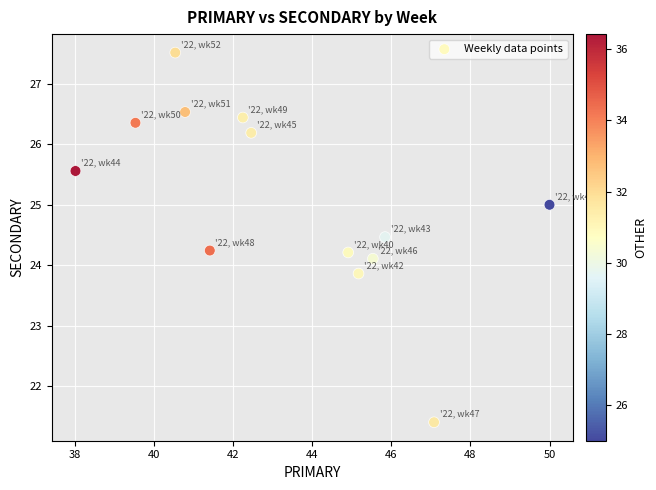

What is the range of X values (max minus min)?

12.0